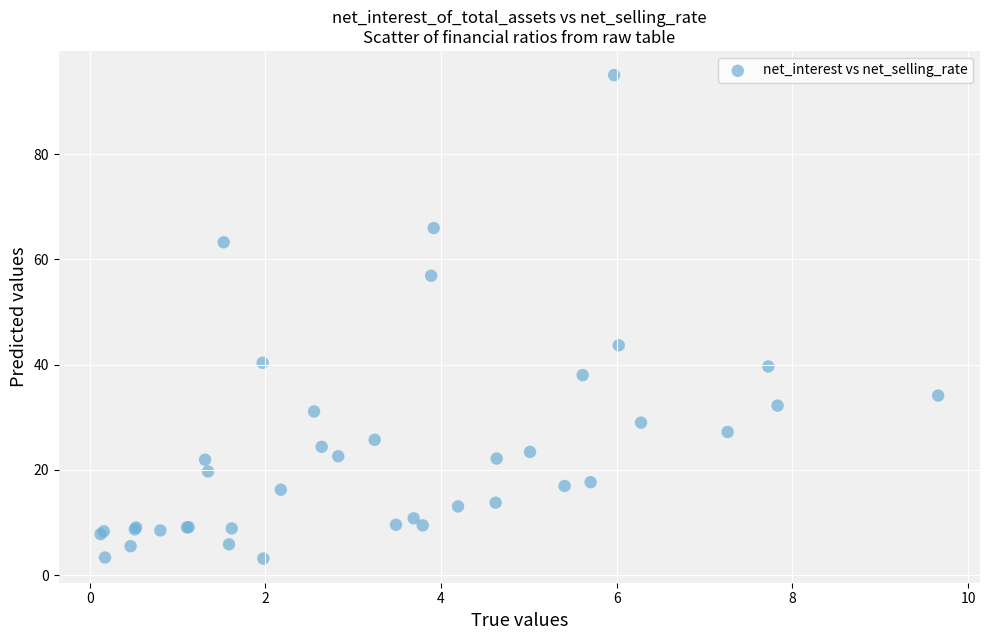

What Y value in the scatter plot is closest to 49?

43.7